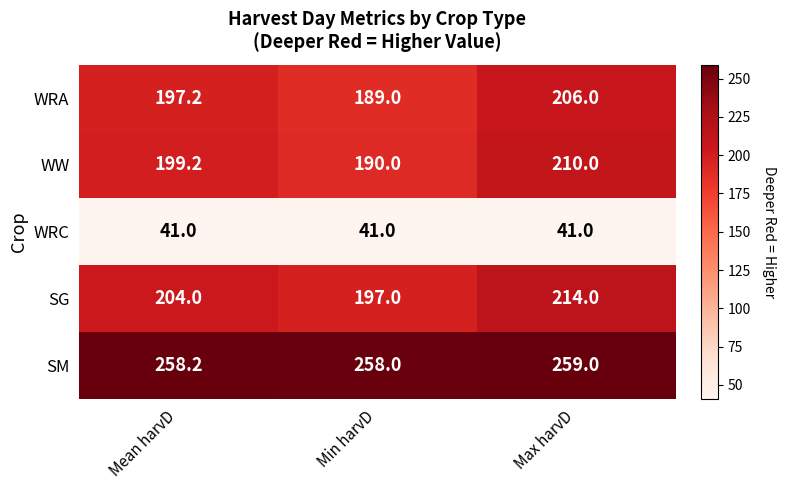

At how many categories does at least one series exceed 216?

3